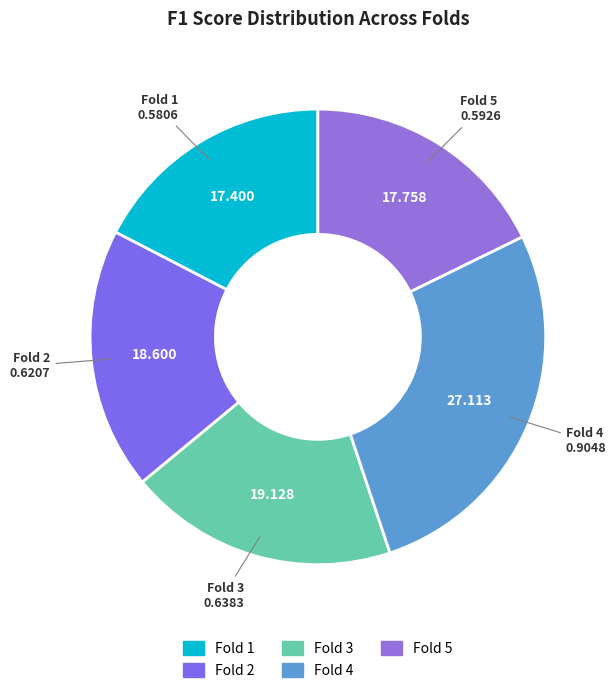

Combined, do Fold 2 and Fold 1 account for over 50%?

No